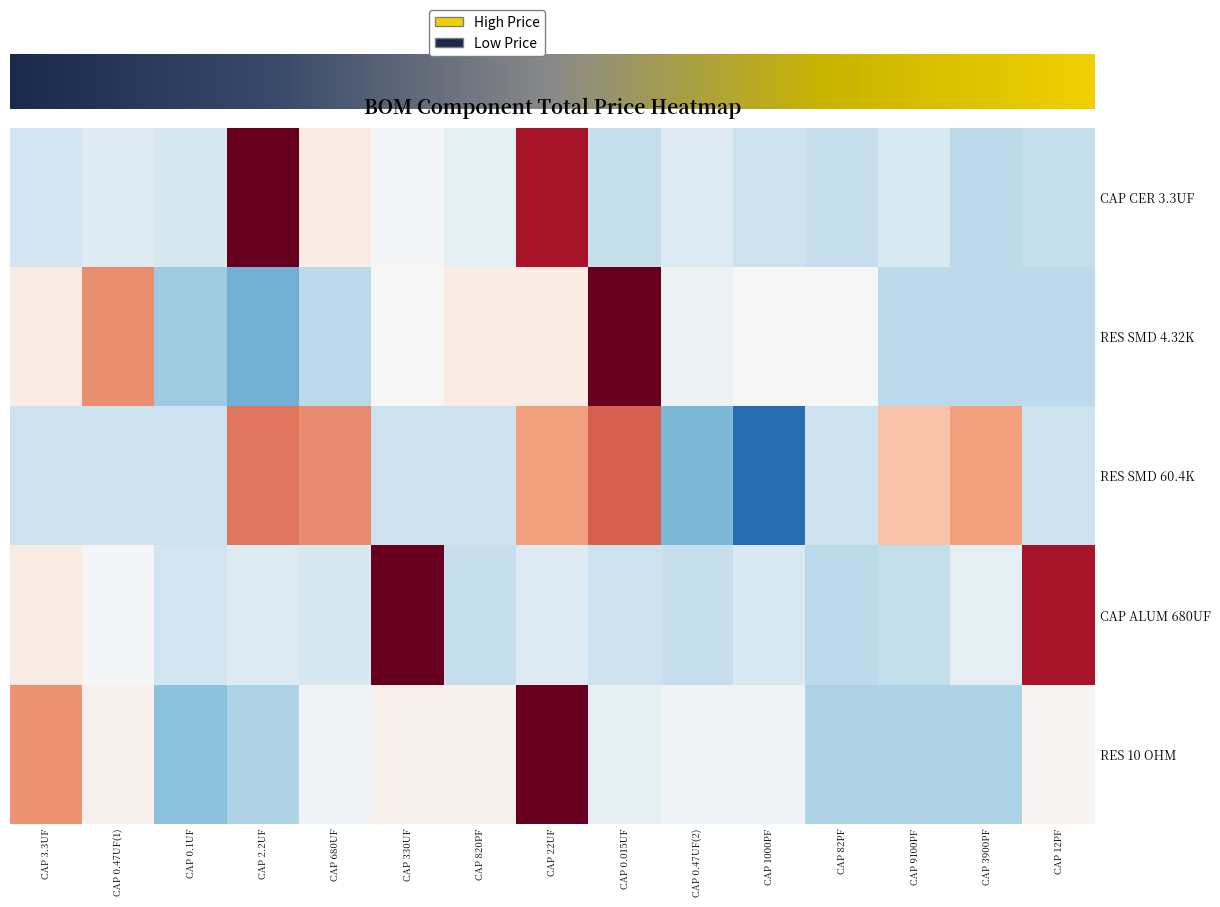

Which has a higher value, CAP 22UF or CAP 9100PF?

CAP 22UF